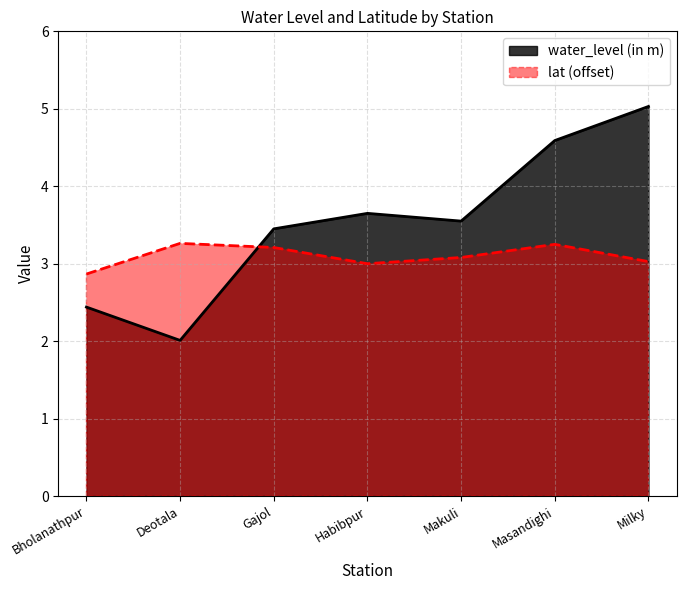

Where do water_level (in m) and lat first cross each other?

Deotala and Gajol